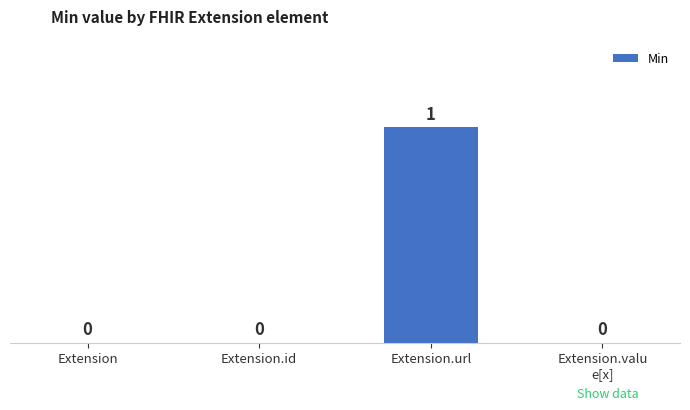

At which category does the chart reach its peak across all series?

Extension.url